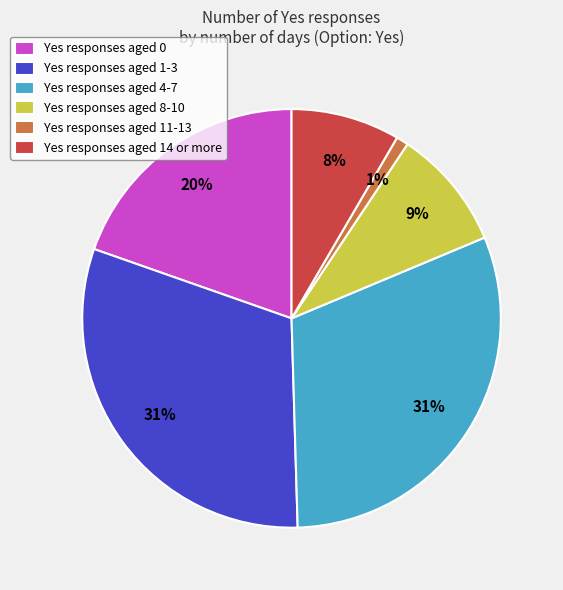

Is the sum of Yes responses aged 4-7 and Yes responses aged 1-3 greater than half?

Yes